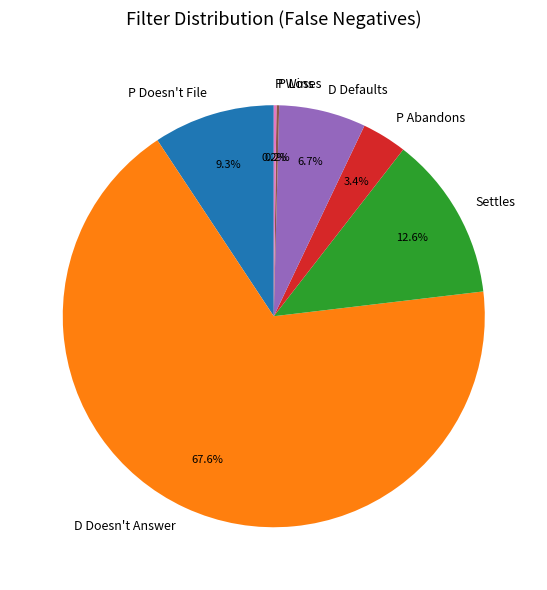

What is the largest slice in the pie chart?

D Doesn't Answer